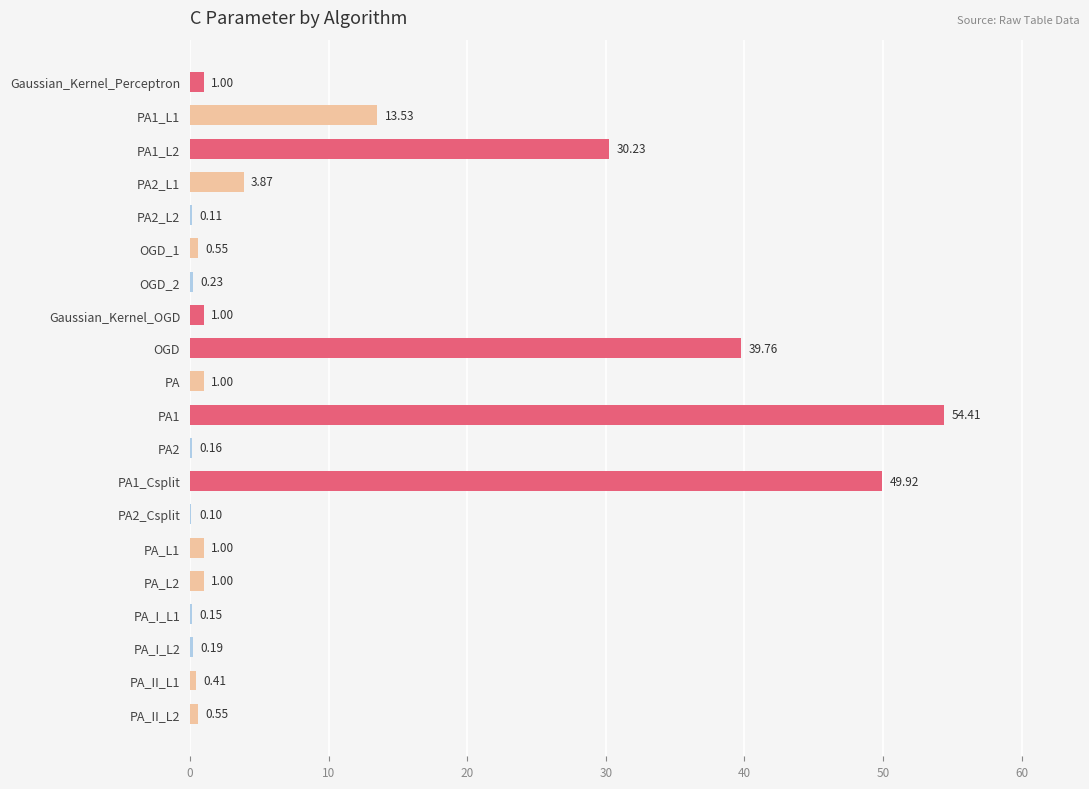

Are the bars grouped side by side (vs. stacked)?

No